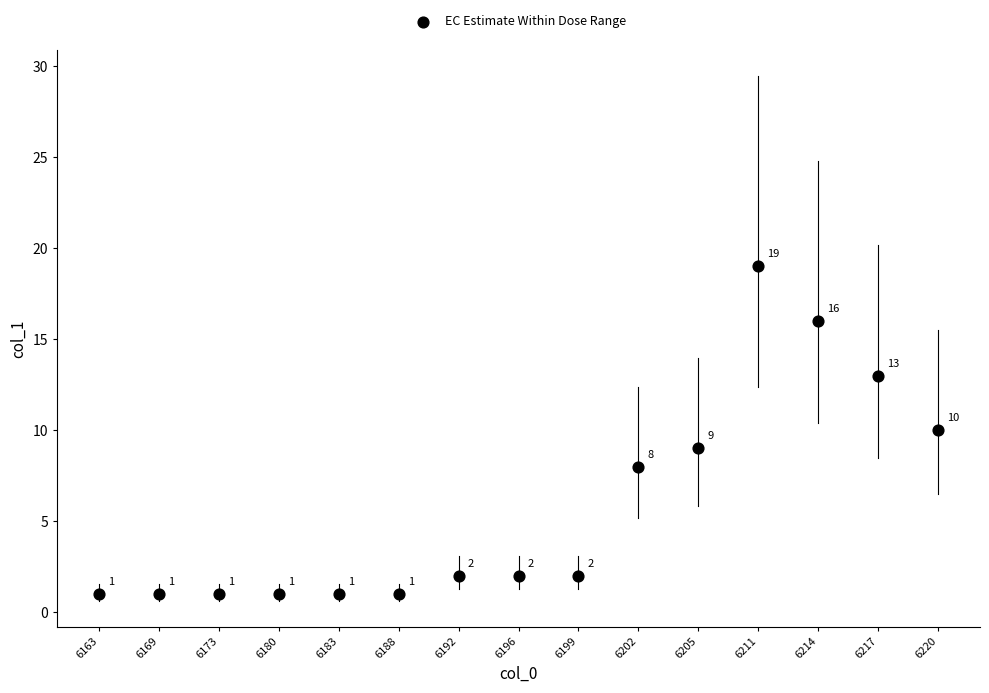

What is the range of Y values (max minus min)?

18